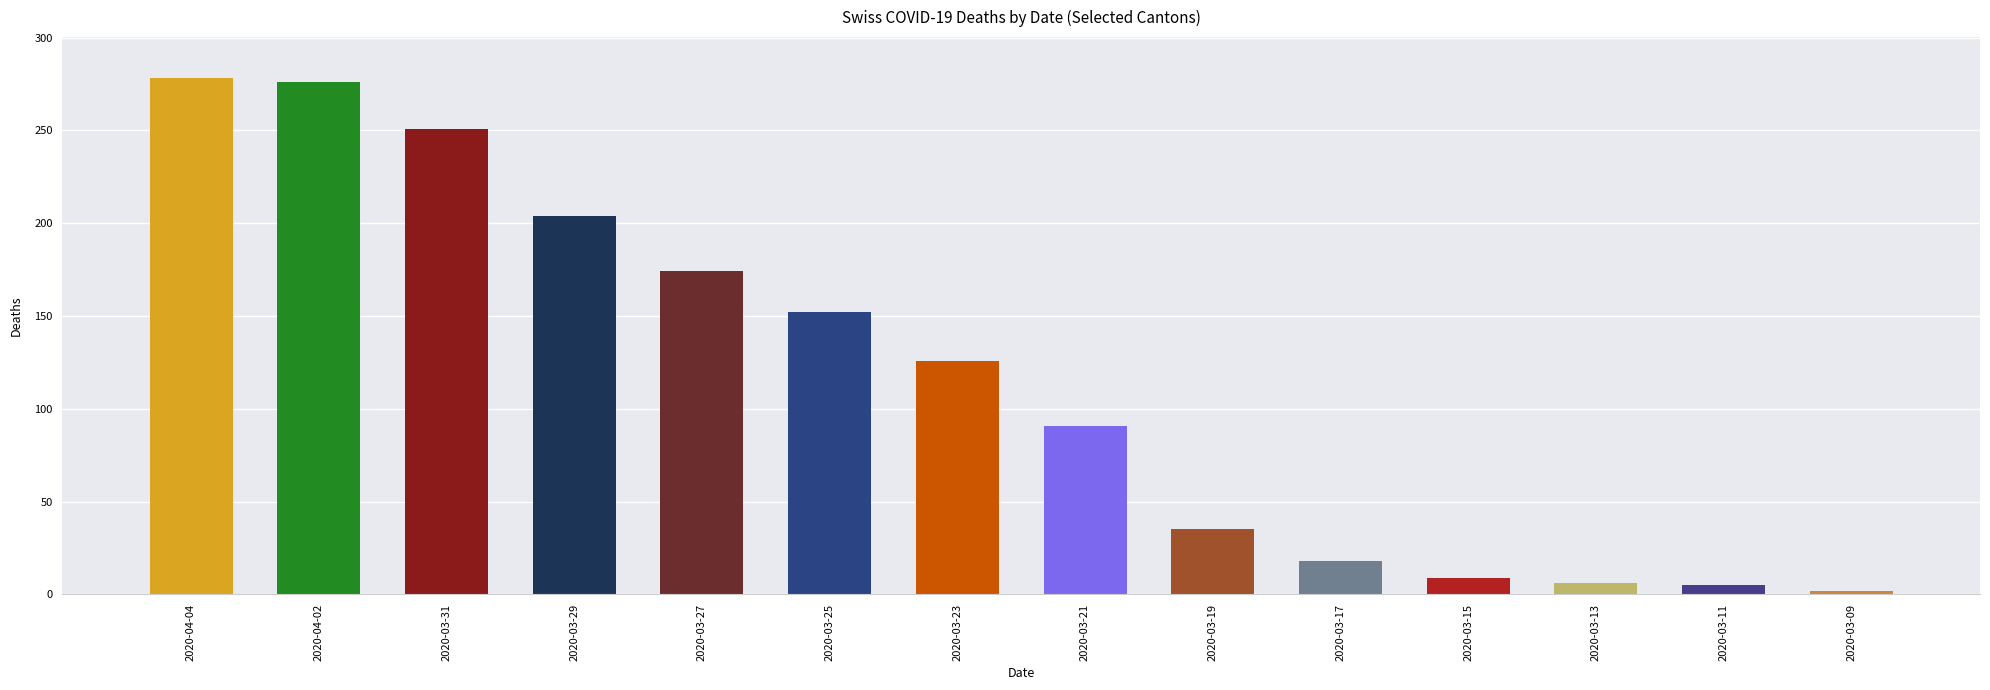

Does the chart contain any negative values?

No